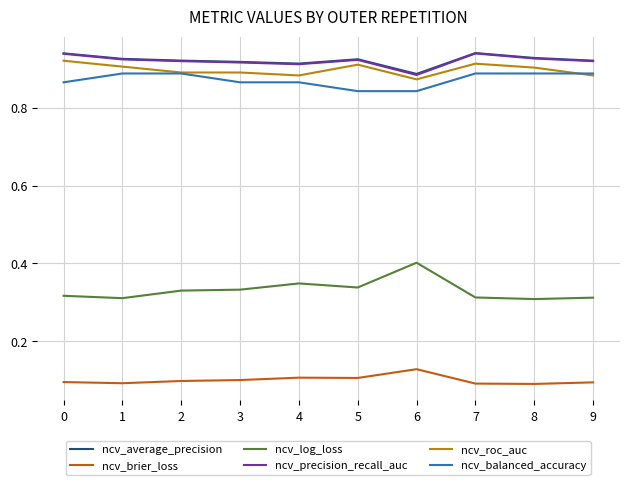

Is the value of ncv_balanced_accuracy at 5 greater than the value of ncv_precision_recall_auc at 6?

No